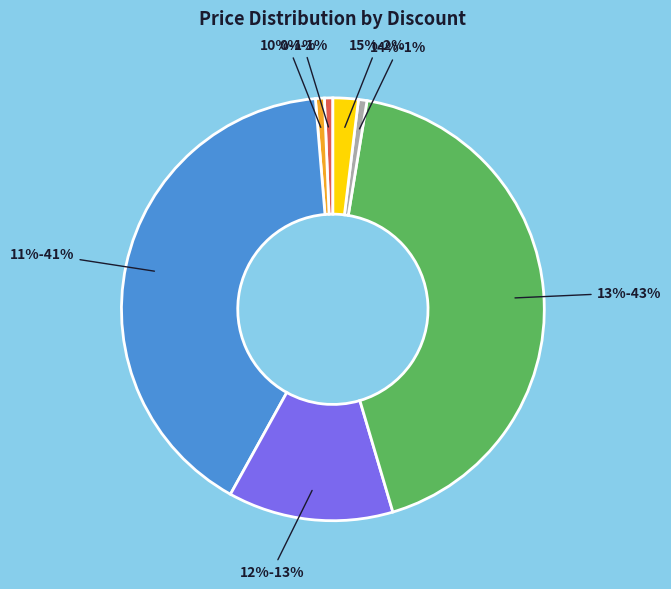

What percentage do 11% and 12% together represent?

53.3%